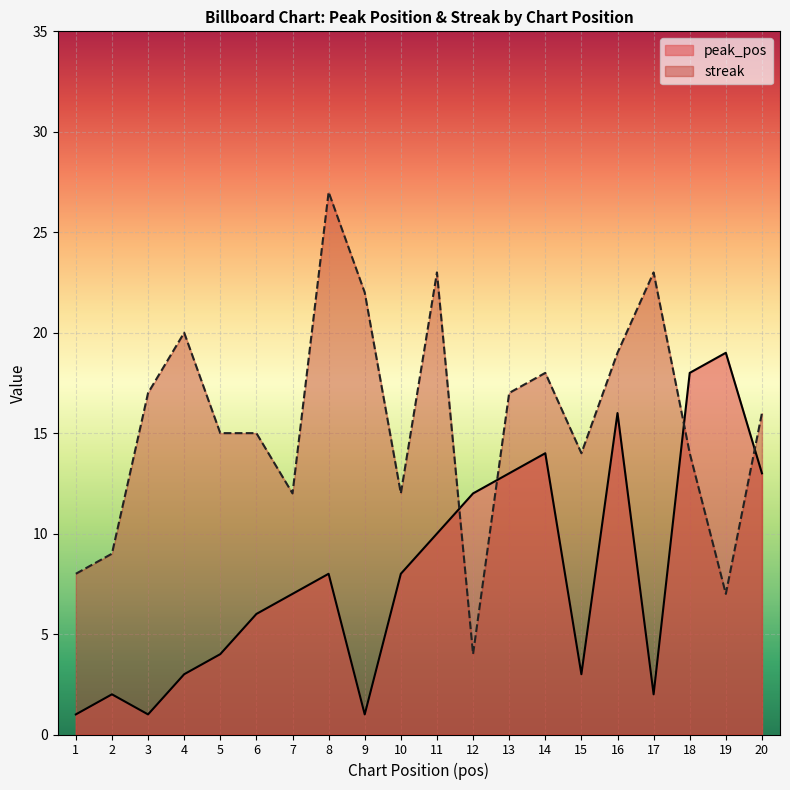

List the series in order of their overall mean, lowest first.

peak_pos, streak